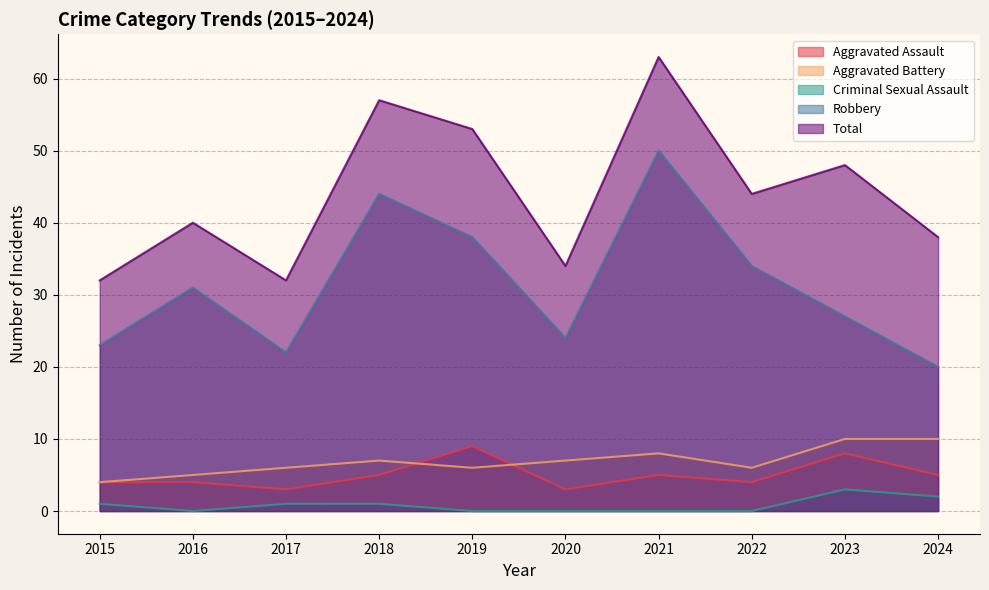

What is the highest value of the Total series?

63